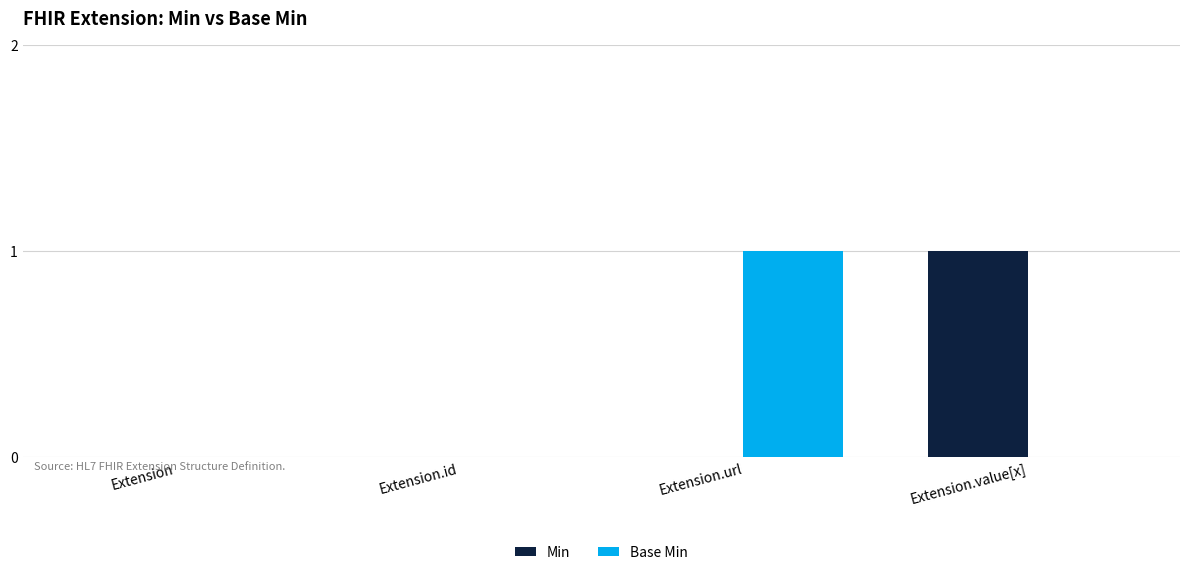

Which category has the highest value in the Base Min series?

Extension.url